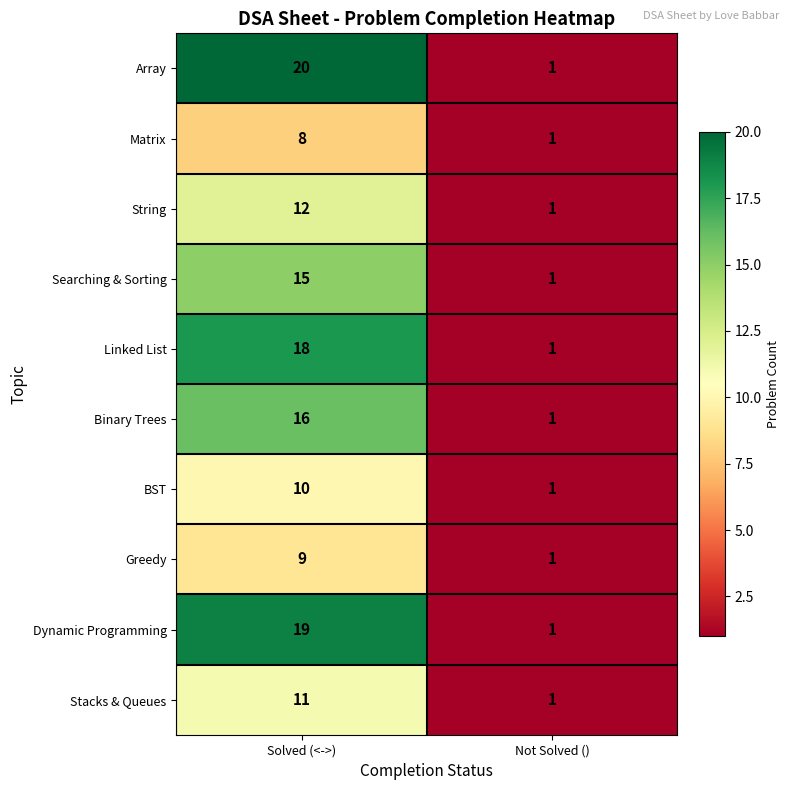

What is the sum of all Binary Trees values?

17